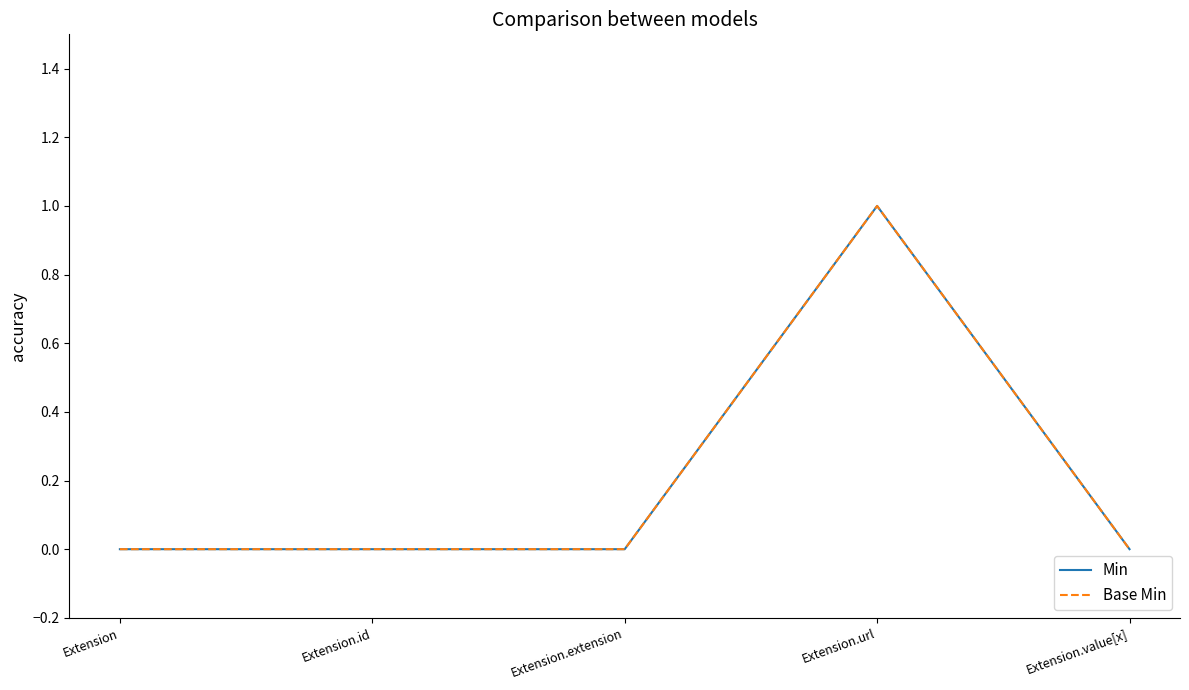

Which series has the largest range (max minus min)?

Min